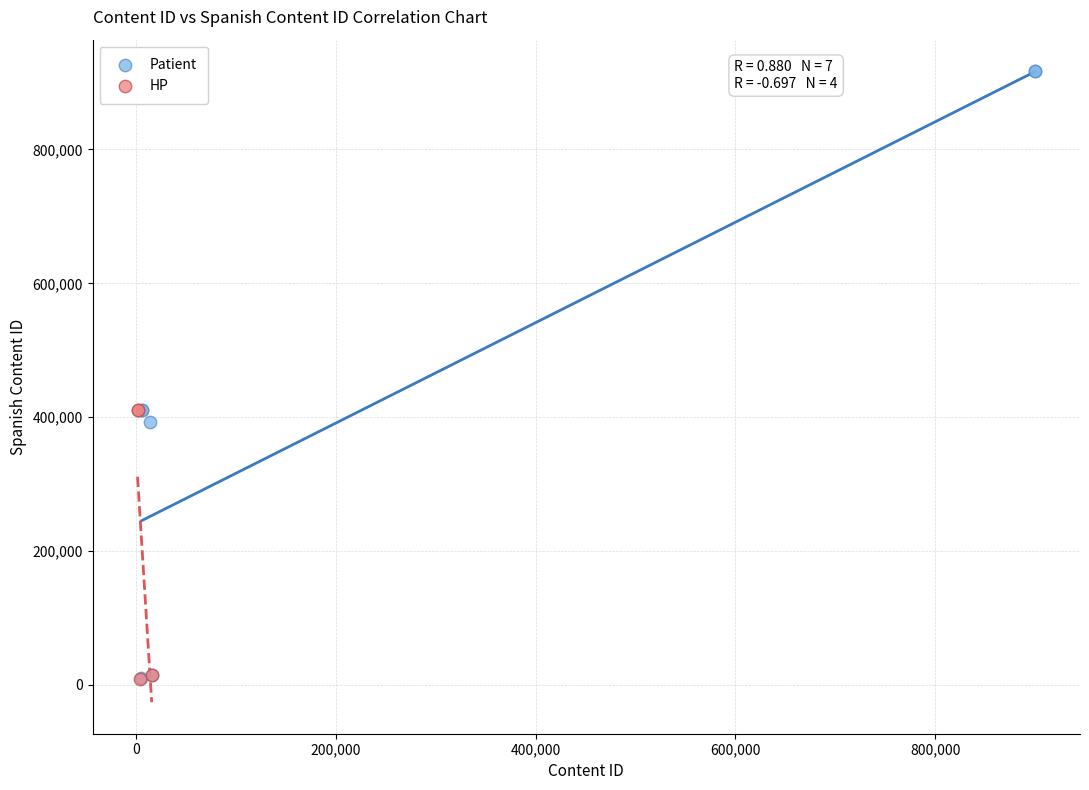

Which series contains the highest Y value?

Patient